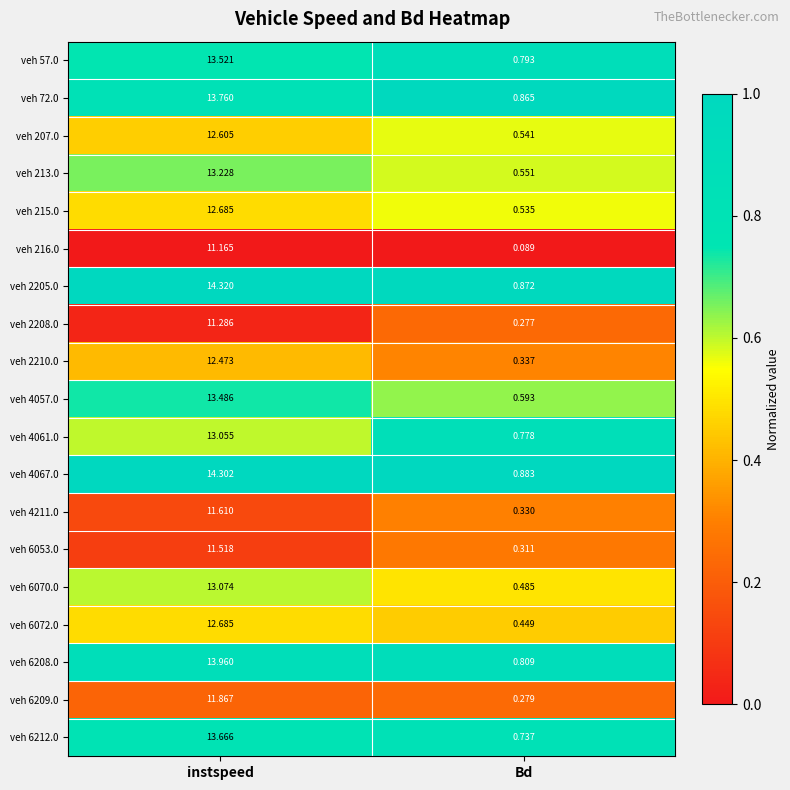

At which label does veh 207.0 reach its peak?

instspeed